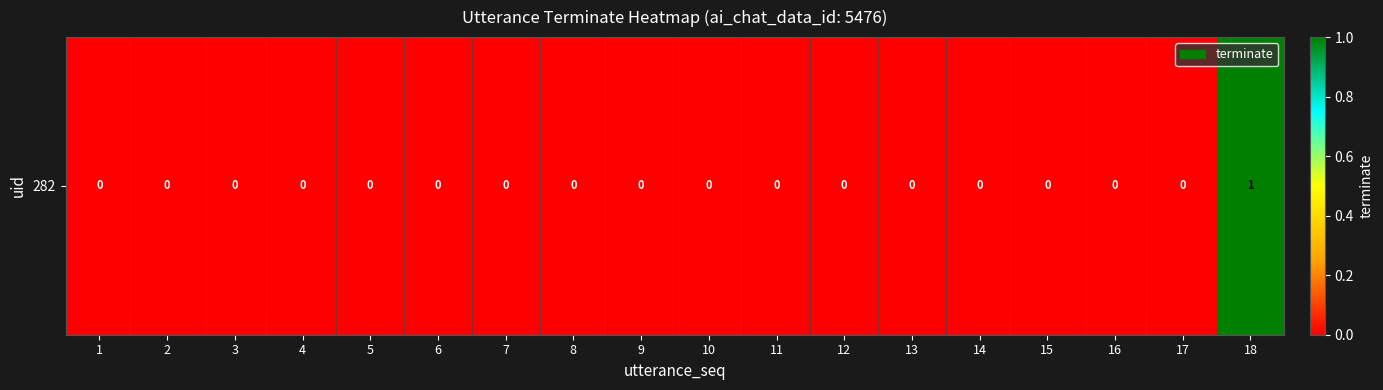

Is it true that the value at 5 is 0?

True